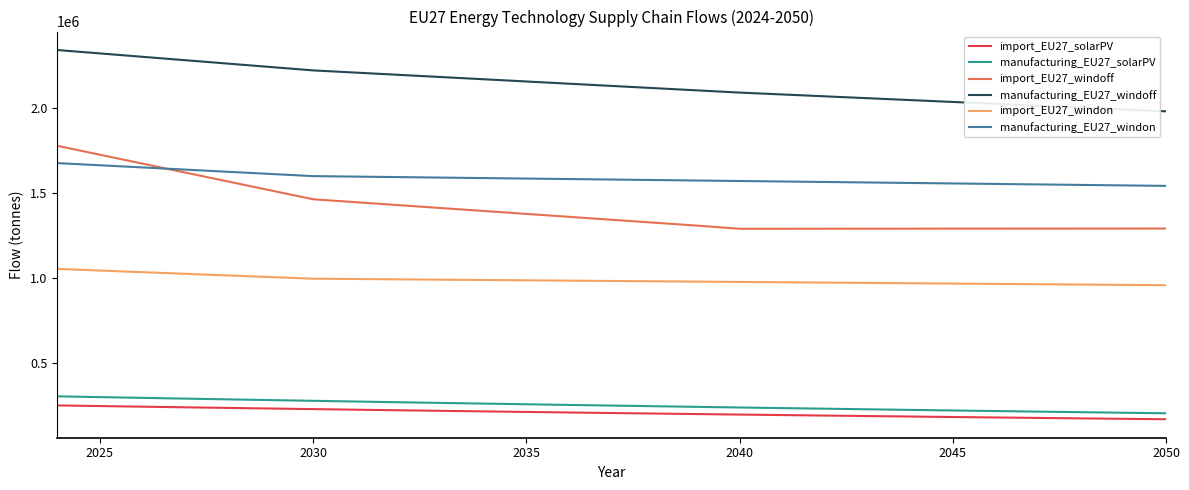

What is the highest value of the import_EU27_solarPV series?

250240.0